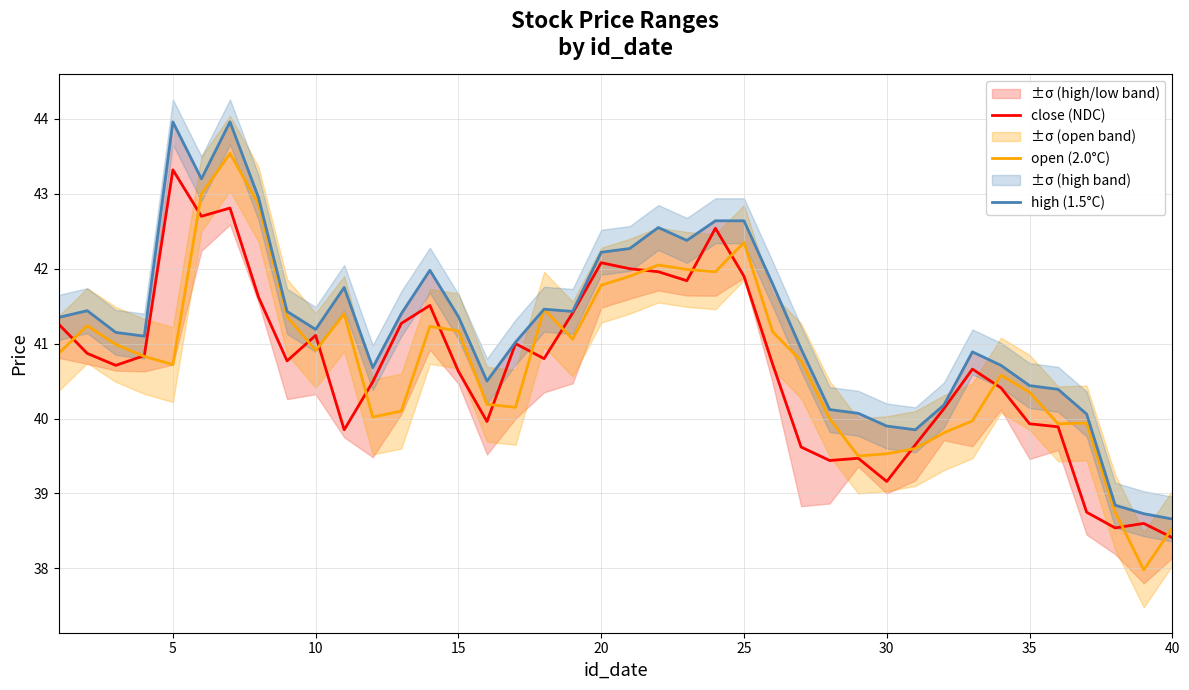

What are all the series names shown in the legend?

close (NDC), open (2.0°C), high (1.5°C)